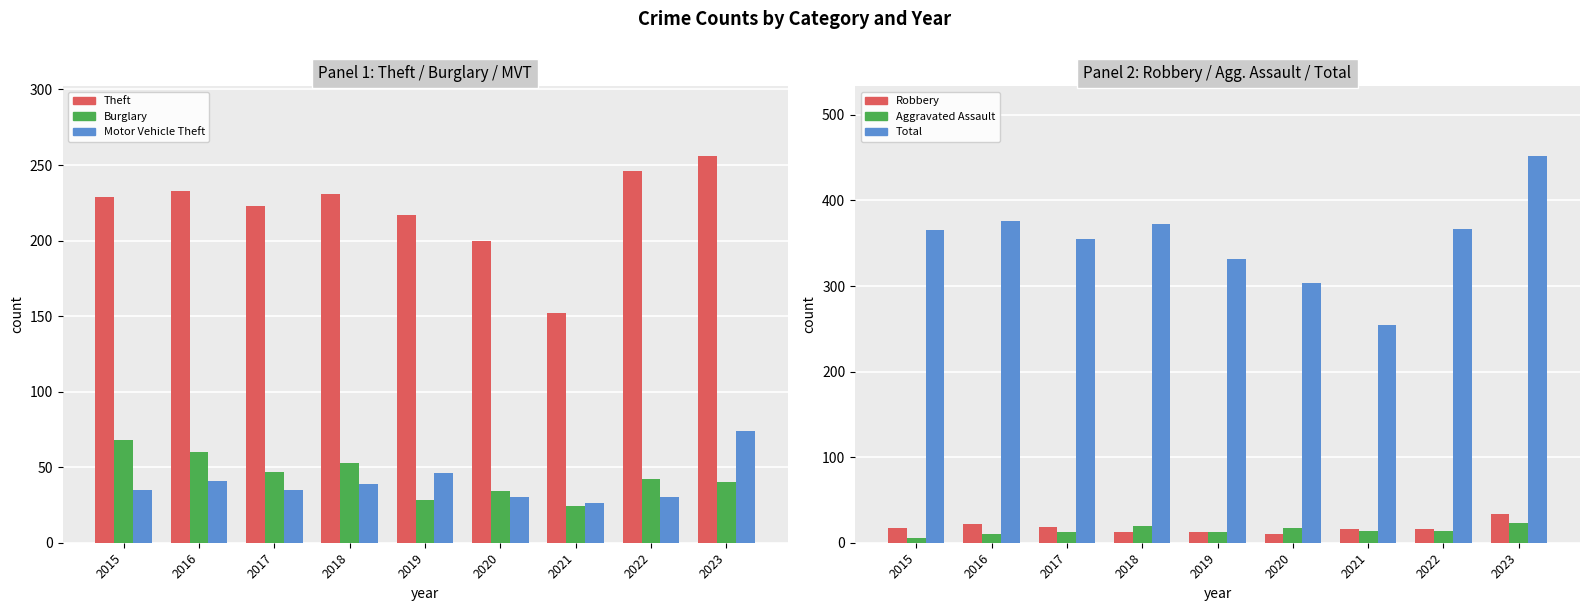

What is the approximate value of Aggravated Assault at 2021, to the nearest 5?

15